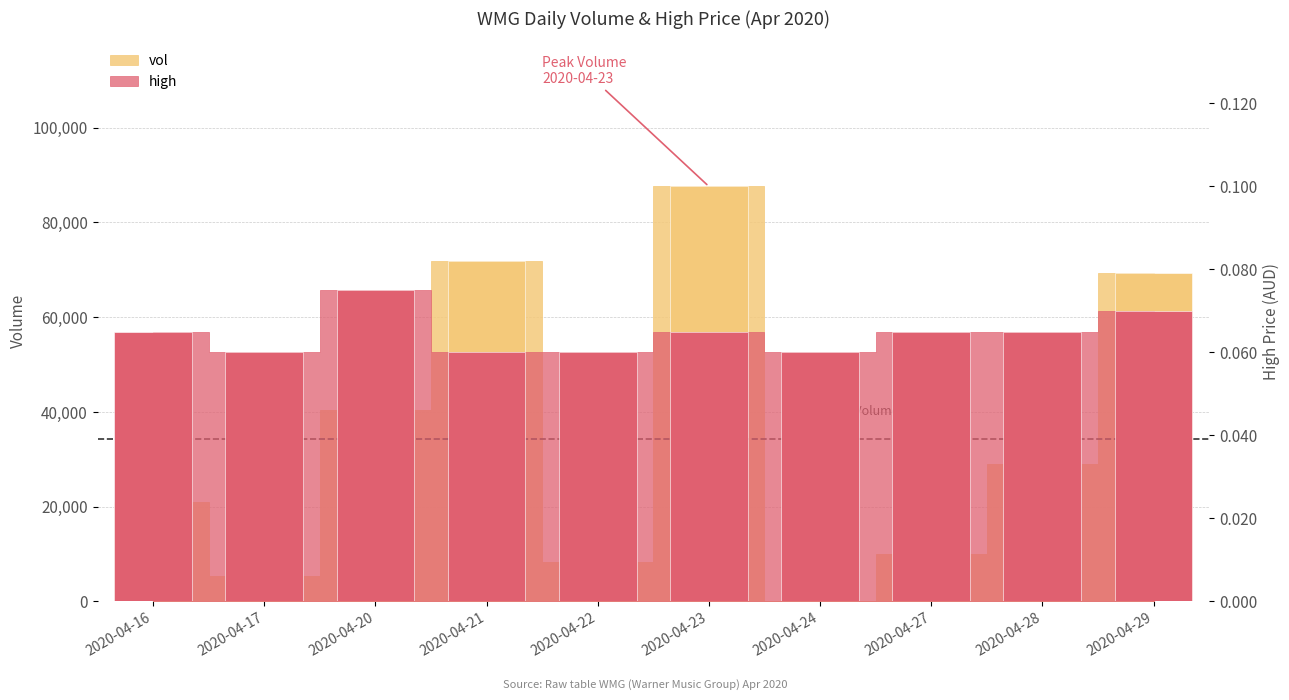

Which has a higher value, 2020-04-23 or 2020-04-28?

2020-04-23